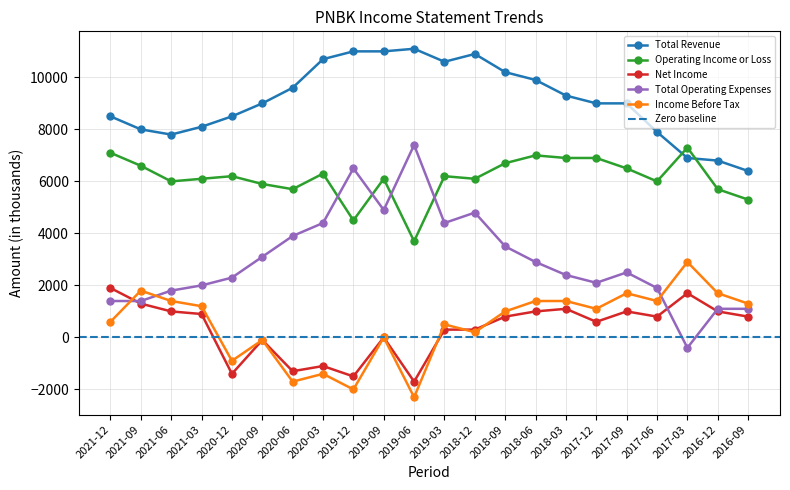

Read the Net Income value at 2020-09, to the nearest 10.

-100